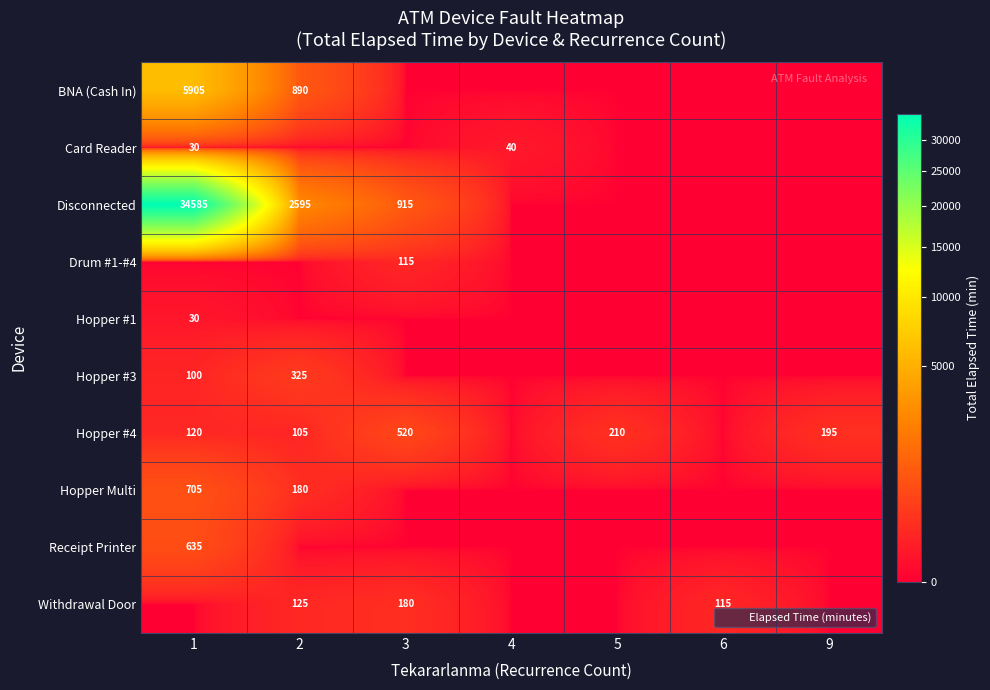

Where is Hopper Multi nearest to the value 352?

2